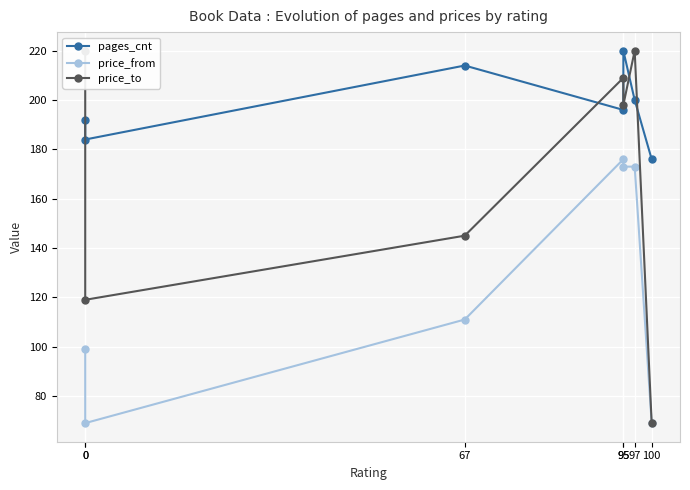

Rank the series by their maximum value, from lowest to highest.

price_from, pages_cnt, price_to